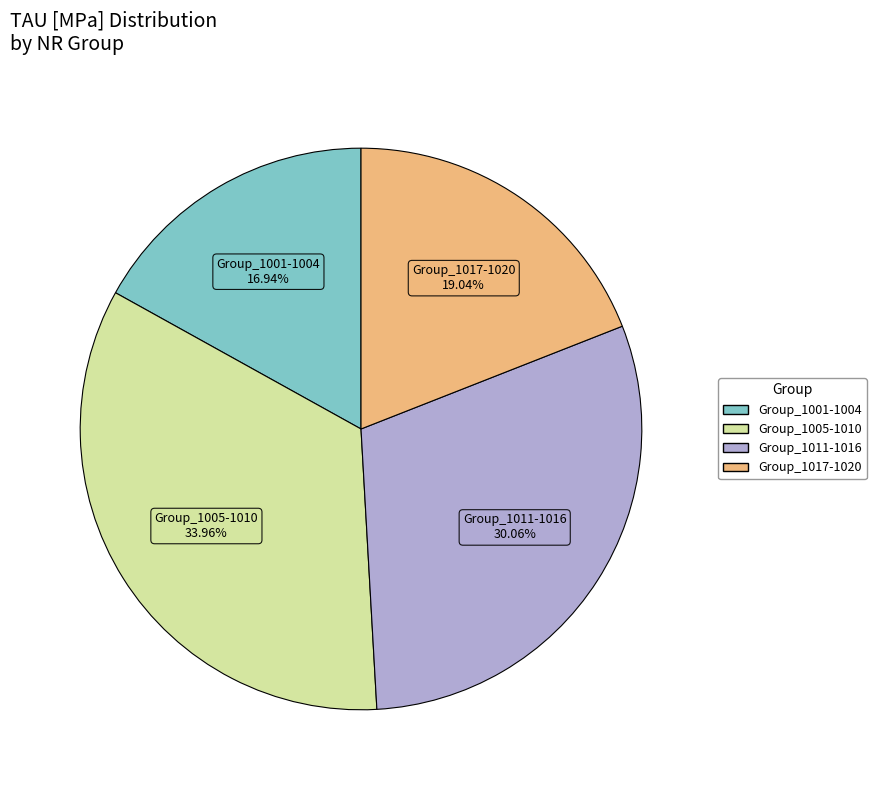

Does any single category account for the majority?

No